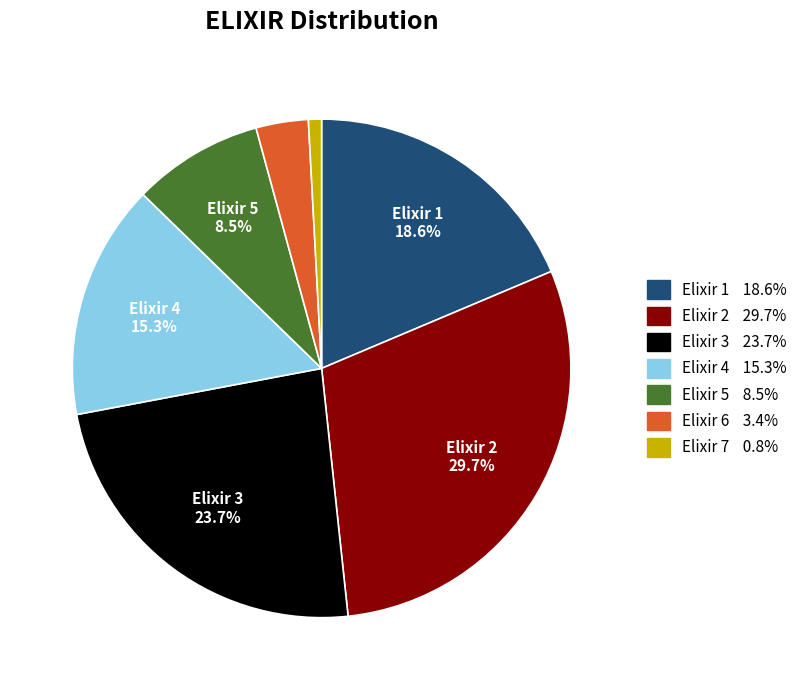

Is there any slice that represents more than half of the pie?

No